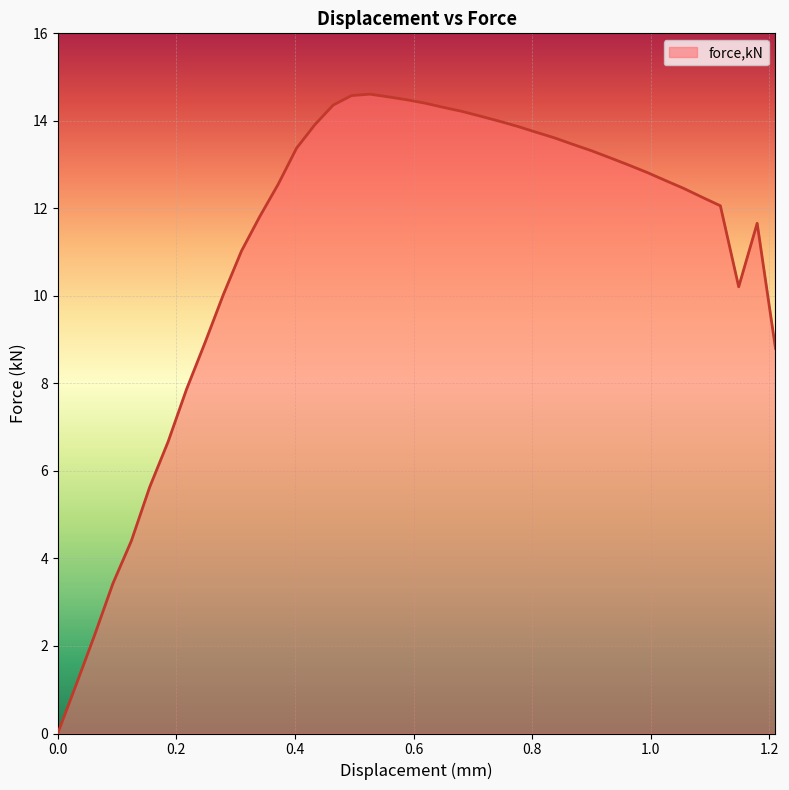

What is the greatest value displayed?

14.6